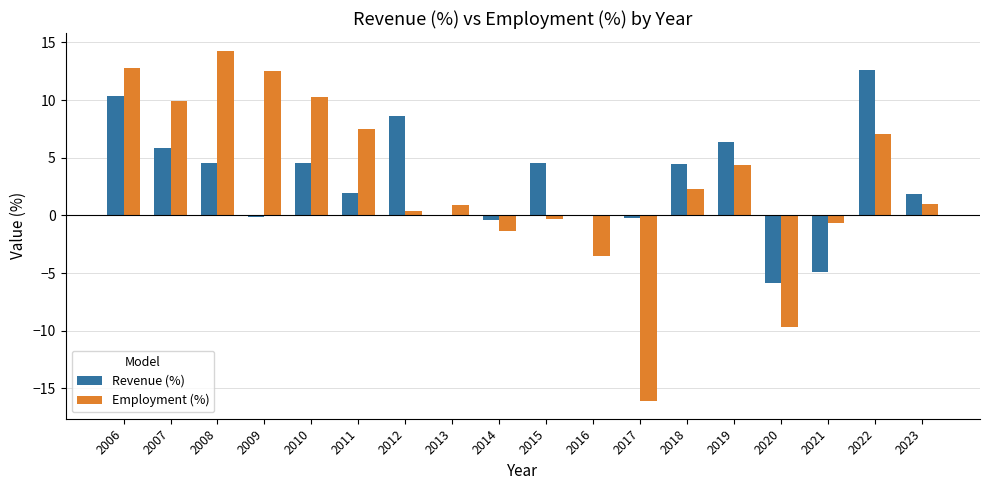

What are all the series names shown in the legend?

Revenue (%), Employment (%)